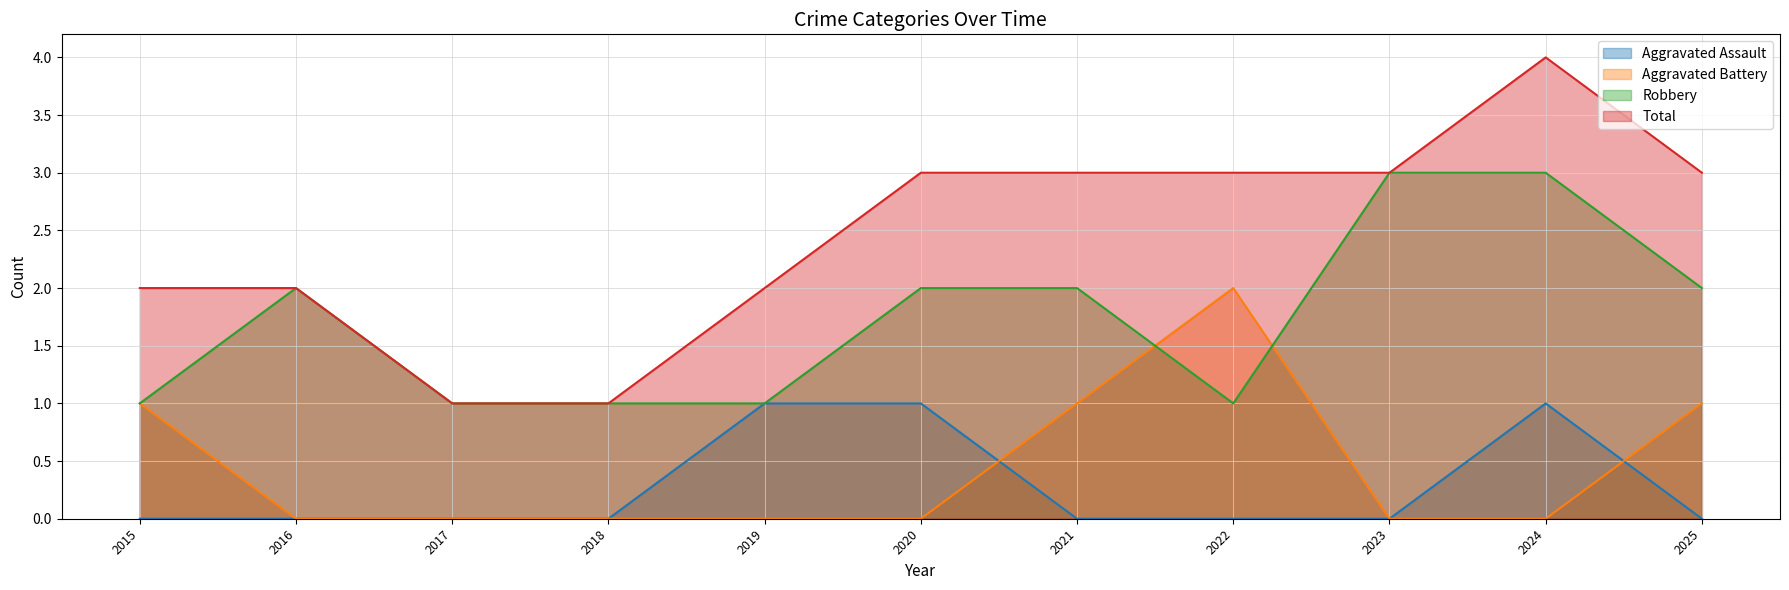

What are all the series names shown in the legend?

Aggravated Assault, Aggravated Battery, Robbery, Total